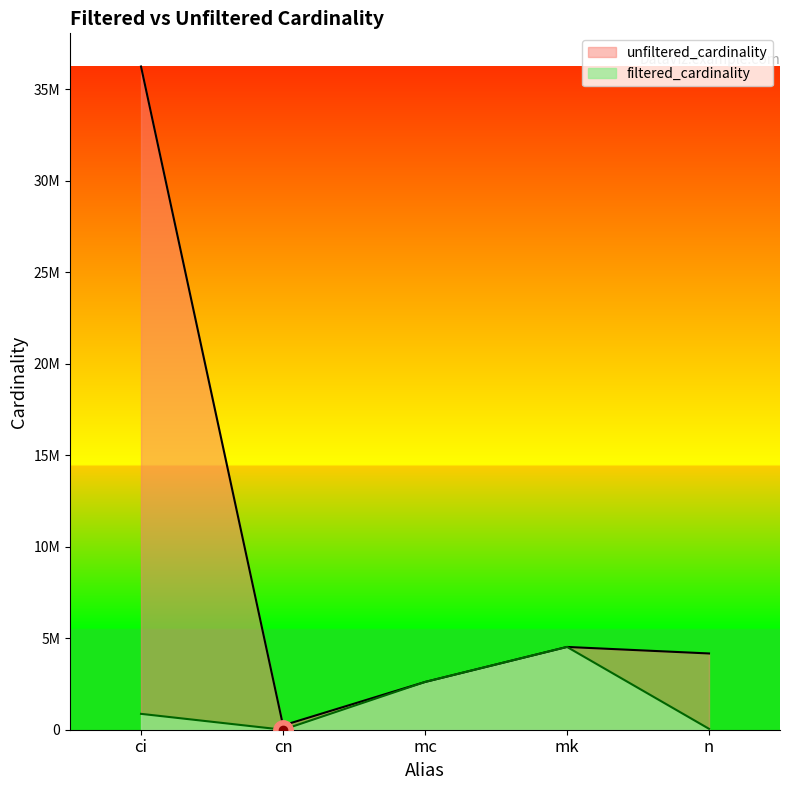

What is the smallest value displayed?

1